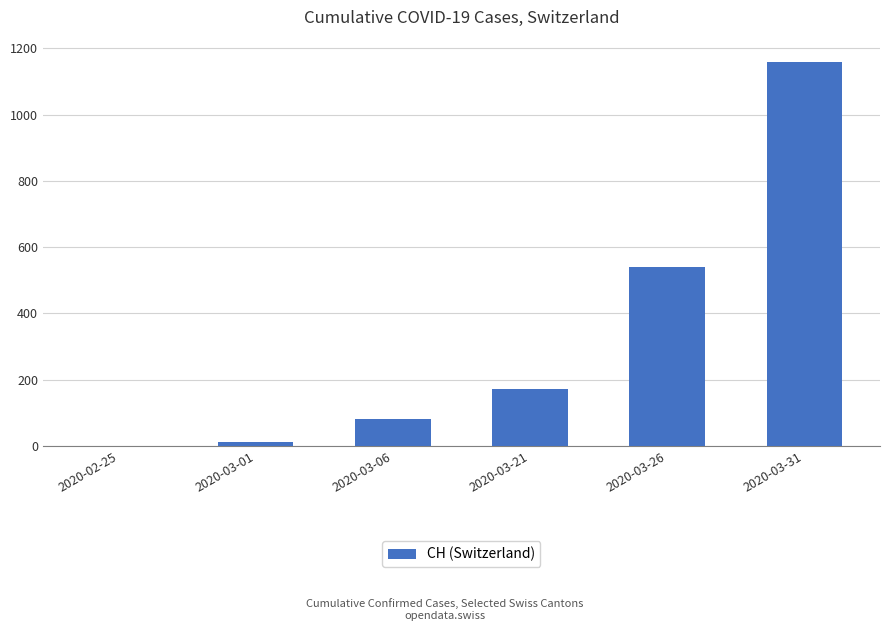

At which label is the value closest to 580?

2020-03-26